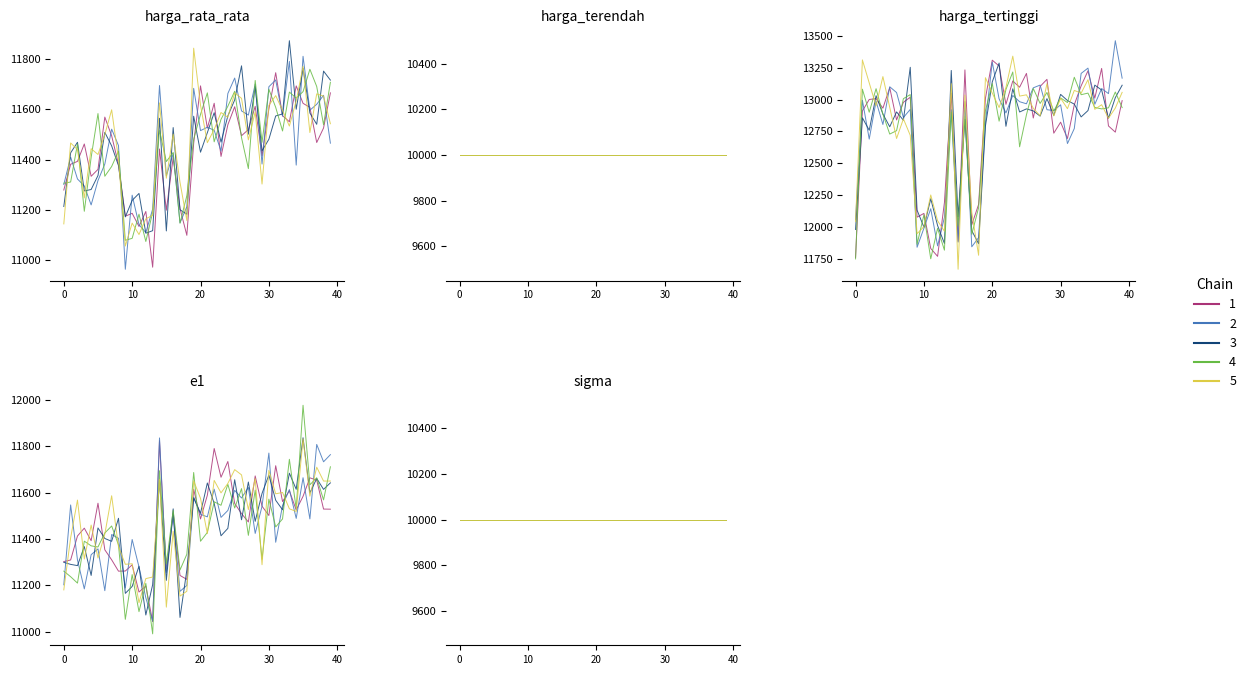

What is the difference between the second highest and second lowest values in the harga_rata_rata series?

519.6